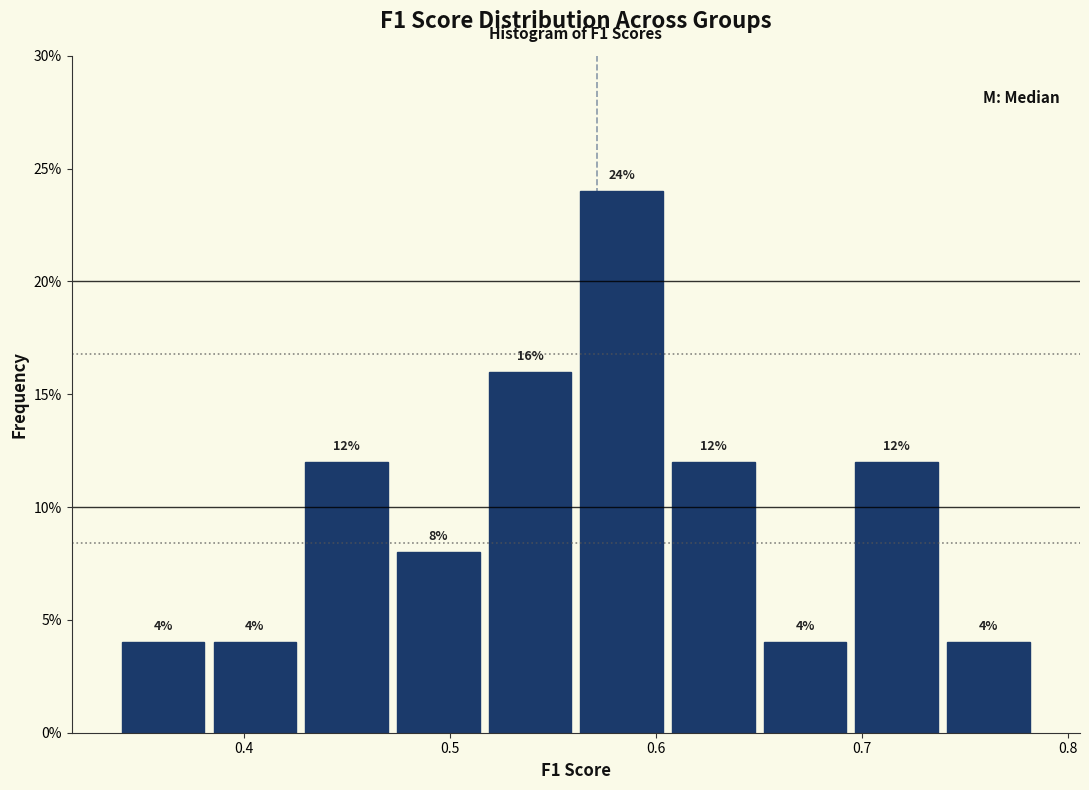

Reading left to right, transcribe this chart: for each bar, give the range it covers on the x-axis and its height. The bar edges are not printed on the chart, so give them approximately, as read against the axis.

0.34 to 0.38: 4
0.38 to 0.43: 4
0.43 to 0.47: 12
0.47 to 0.52: 8
0.52 to 0.56: 16
0.56 to 0.61: 24
0.61 to 0.65: 12
0.65 to 0.69: 4
0.69 to 0.74: 12
0.74 to 0.78: 4